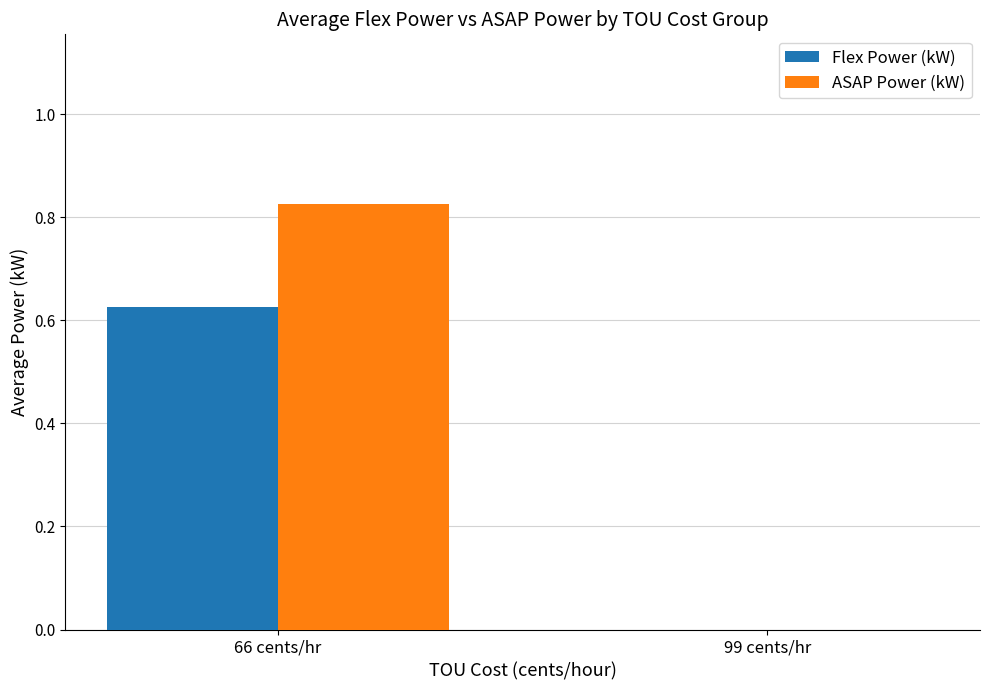

Are the bars horizontal?

No